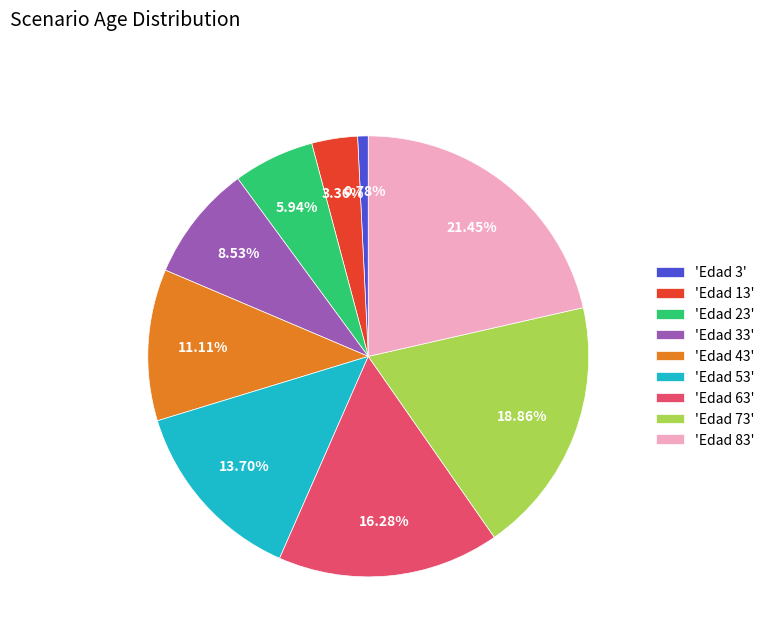

Is 'Edad 63' the majority of the pie?

No